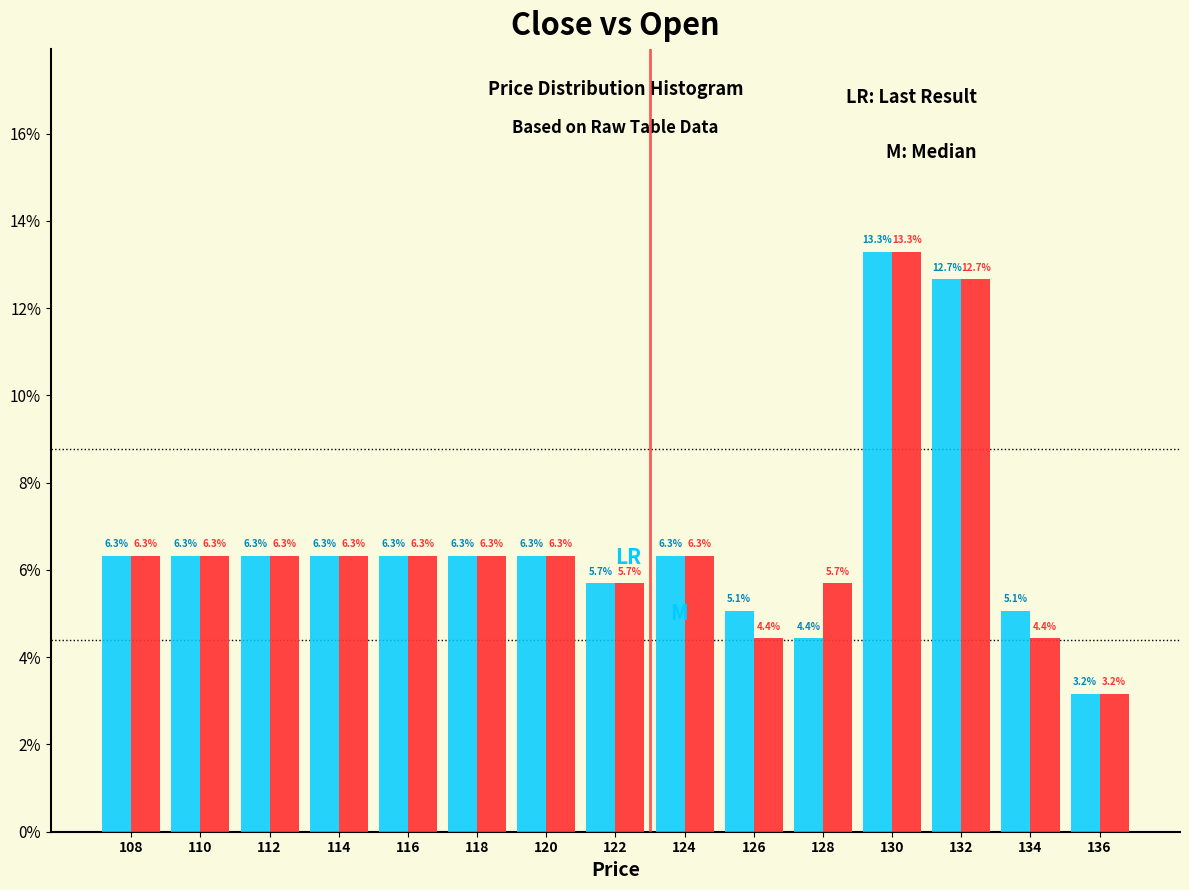

Reading right to left, extract all data points from this chart.

Close: 136=3.2	134=4.4	132=12.7	130=13.3	128=5.7	126=4.4	124=6.3	122=5.7	120=6.3	118=6.3	116=6.3	114=6.3	112=6.3	110=6.3	108=6.3
Open: 136=3.2	134=5.1	132=12.7	130=13.3	128=4.4	126=5.1	124=6.3	122=5.7	120=6.3	118=6.3	116=6.3	114=6.3	112=6.3	110=6.3	108=6.3